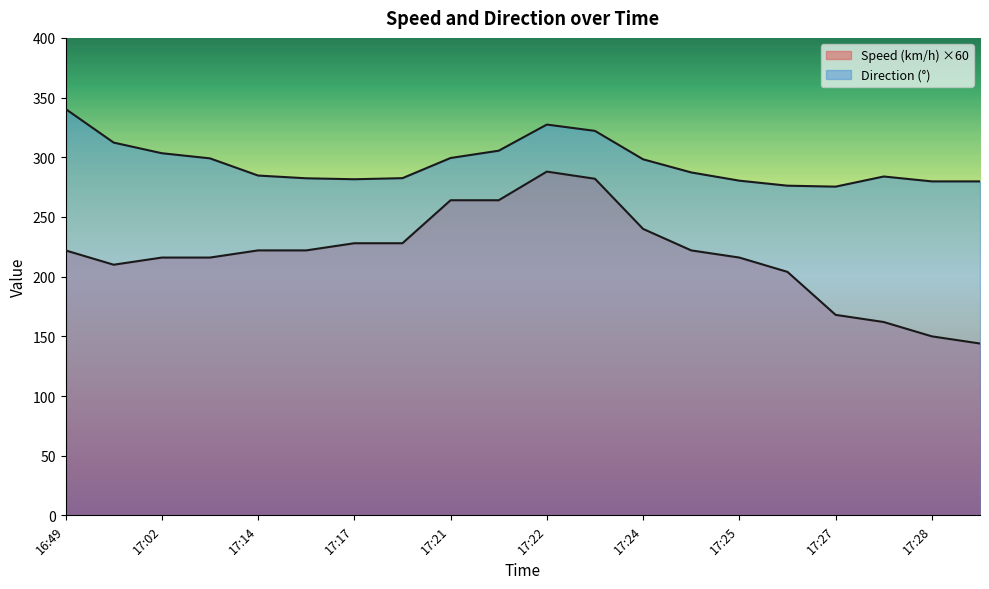

How many lines are shown in the chart?

2